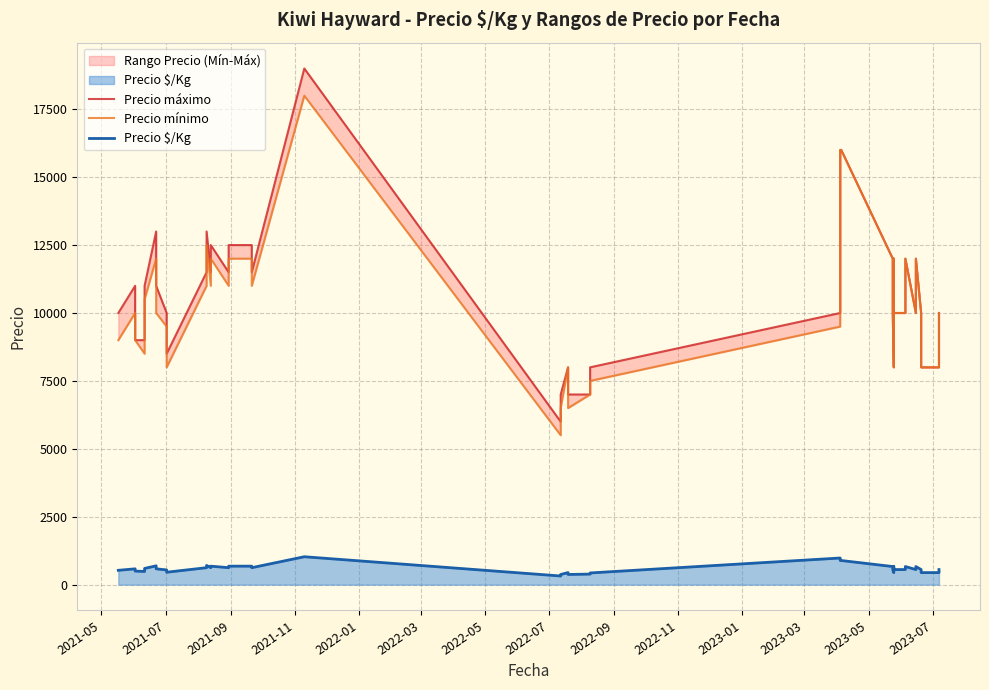

True or false: Precio mínimo has a value of 14454 at 28.

False